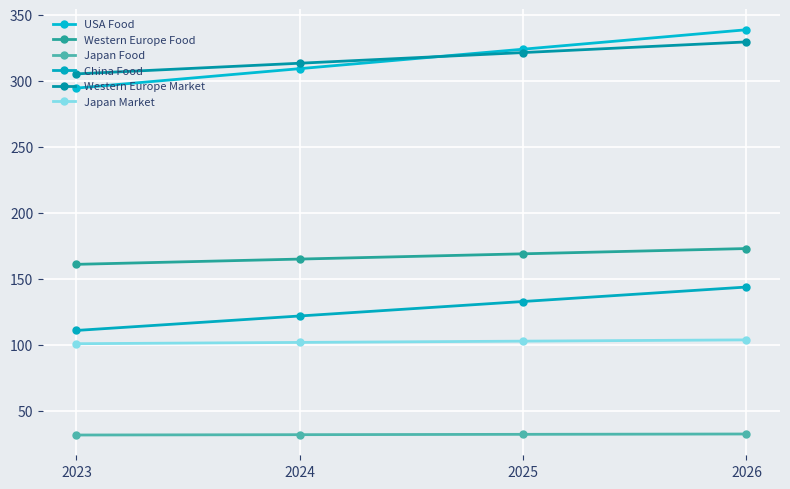

What is the value of the USA Food point at the 1st from the left?

294.8